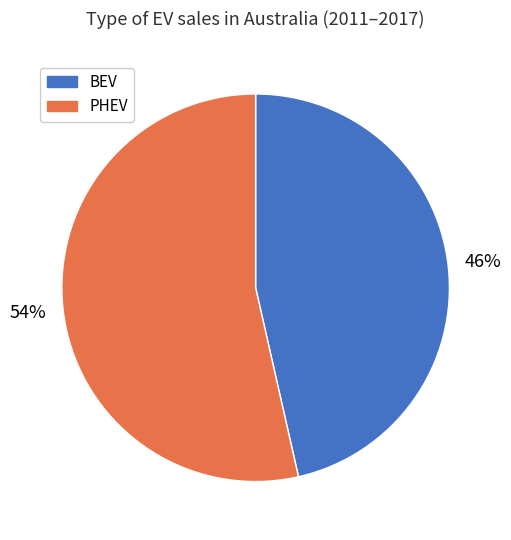

Rank the categories by value from lowest to highest.

BEV, PHEV